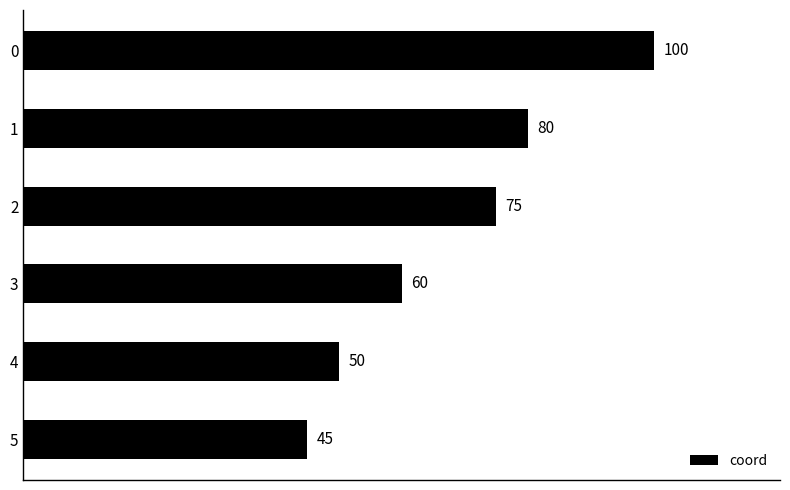

How many bars are there in total?

6